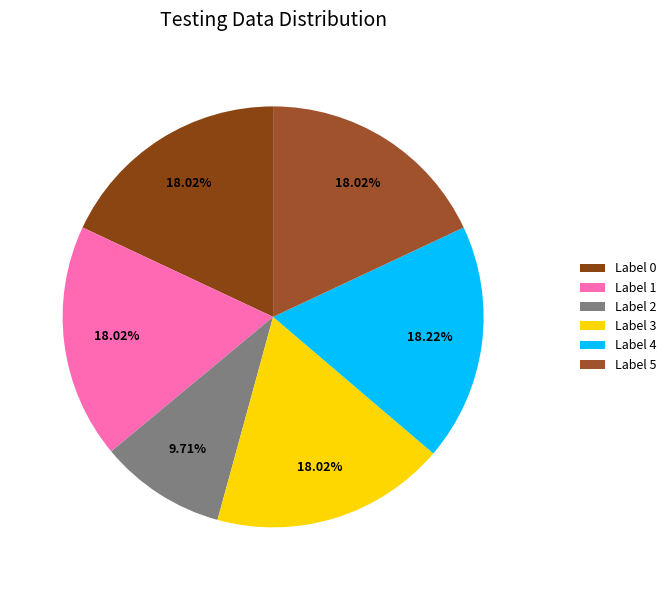

How many segments does this pie chart have?

6